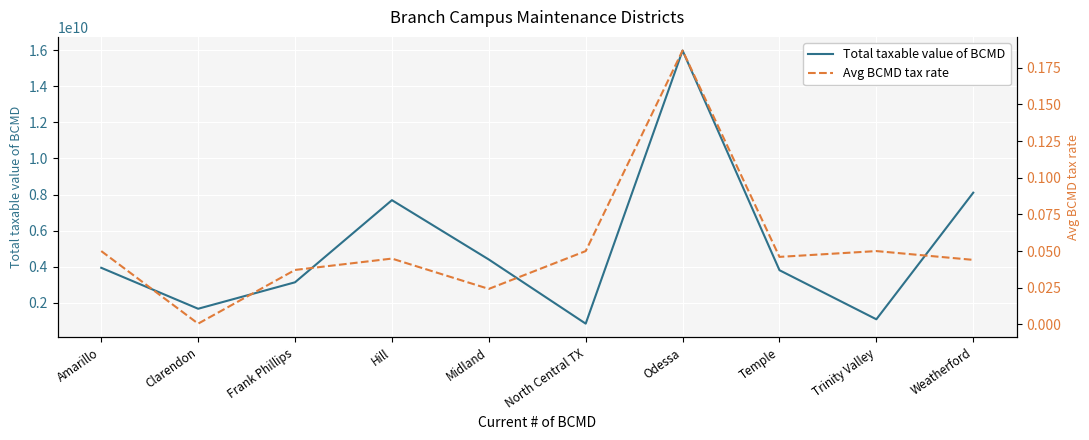

What is the spread (max minus min) of values at Amarillo?

3939196221.9